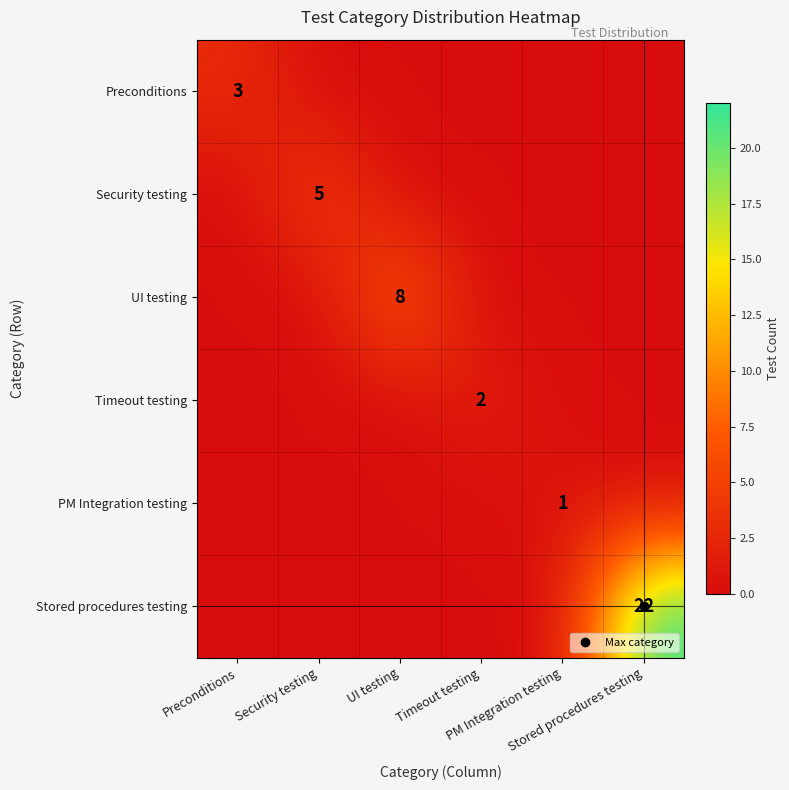

List the labels in order of Security testing value, largest first.

Security testing, Preconditions, UI testing, Timeout testing, PM Integration testing, Stored procedures testing